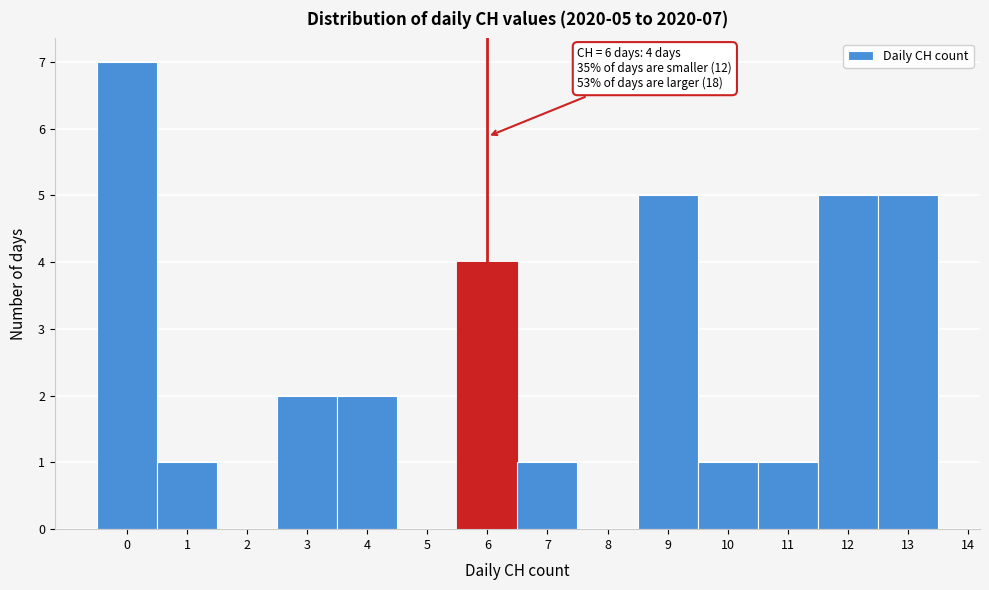

Which range on the x-axis has the tallest bar?

-0.5 to 0.5